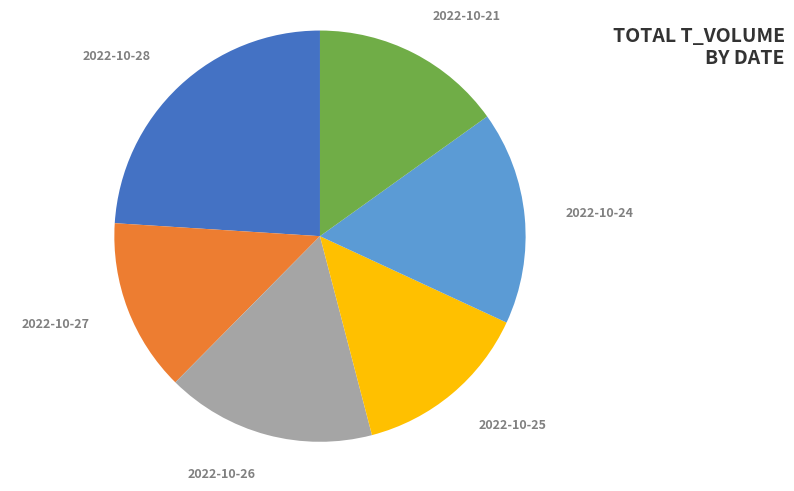

To the nearest percent, what is the difference between the largest and smallest slice percentages?

10%